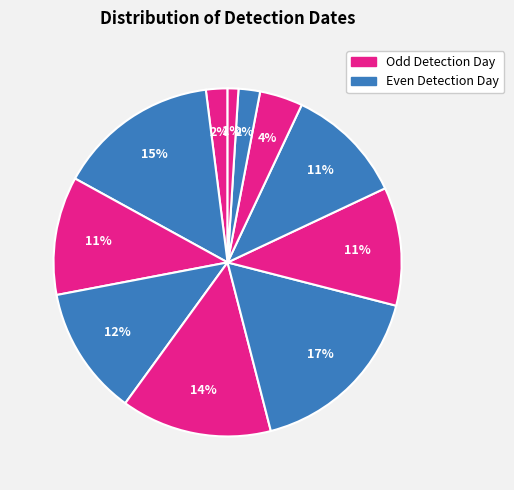

Count the number of slices in the pie.

11